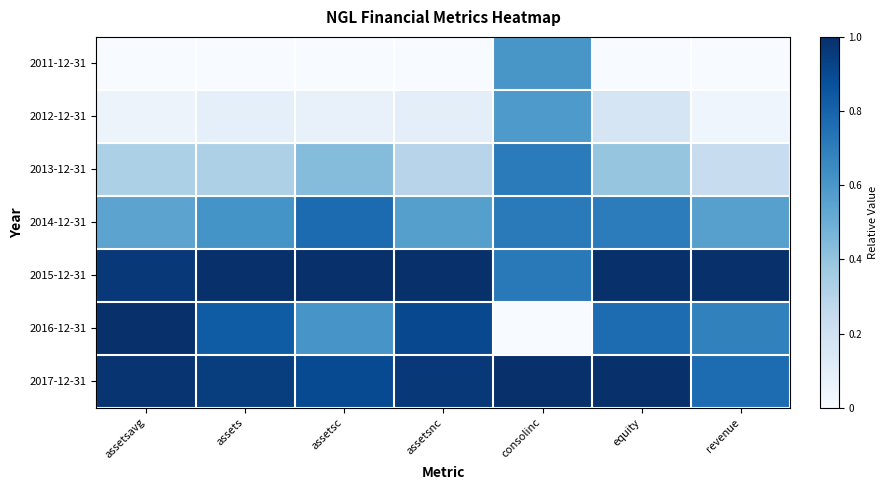

Reading left to right, what are all the values shown in this chart?

2011-12-31: assetsavg=0.0	assets=0.0	assetsc=0.0	assetsnc=0.0	consolinc=0.6	equity=0.0	revenue=0.0
2012-12-31: assetsavg=0.1	assets=0.1	assetsc=0.1	assetsnc=0.1	consolinc=0.6	equity=0.2	revenue=0.0
2013-12-31: assetsavg=0.3	assets=0.3	assetsc=0.4	assetsnc=0.3	consolinc=0.7	equity=0.4	revenue=0.2
2014-12-31: assetsavg=0.5	assets=0.6	assetsc=0.8	assetsnc=0.6	consolinc=0.7	equity=0.7	revenue=0.6
2015-12-31: assetsavg=1.0	assets=1.0	assetsc=1.0	assetsnc=1.0	consolinc=0.7	equity=1.0	revenue=1.0
2016-12-31: assetsavg=1.0	assets=0.8	assetsc=0.6	assetsnc=0.9	consolinc=0.0	equity=0.8	revenue=0.7
2017-12-31: assetsavg=1.0	assets=0.9	assetsc=0.9	assetsnc=1.0	consolinc=1.0	equity=1.0	revenue=0.8